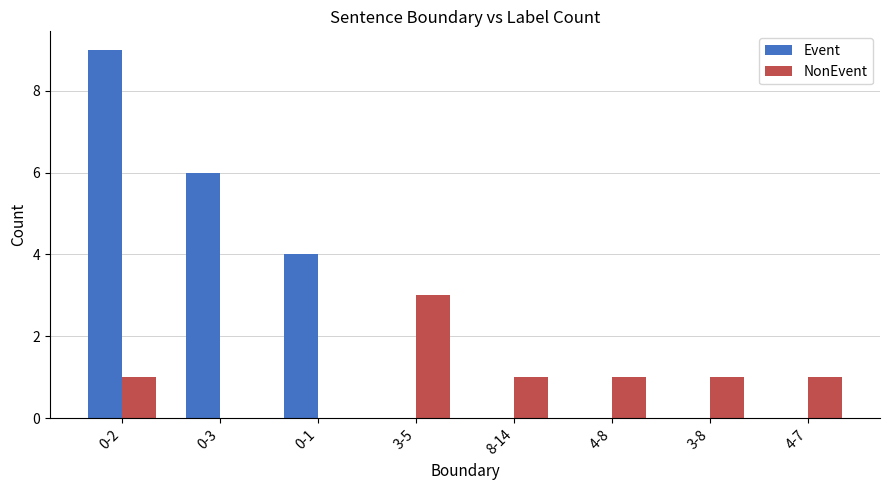

At which label does Event reach its peak?

0-2